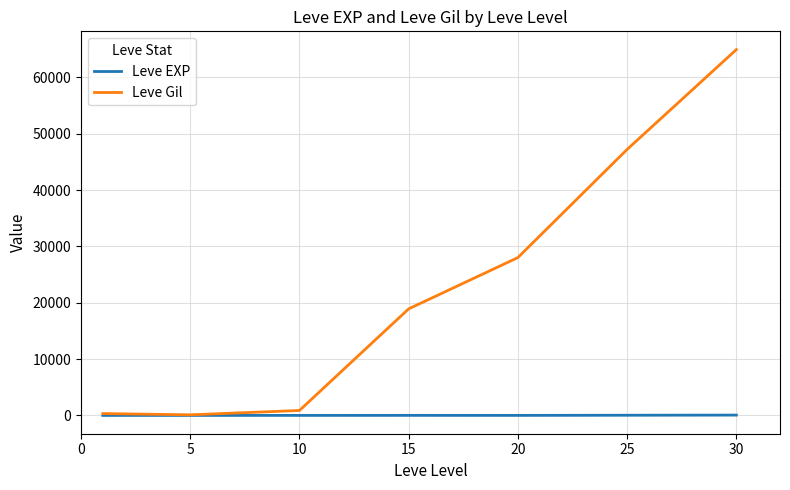

Which series has the largest total across all categories?

Leve Gil